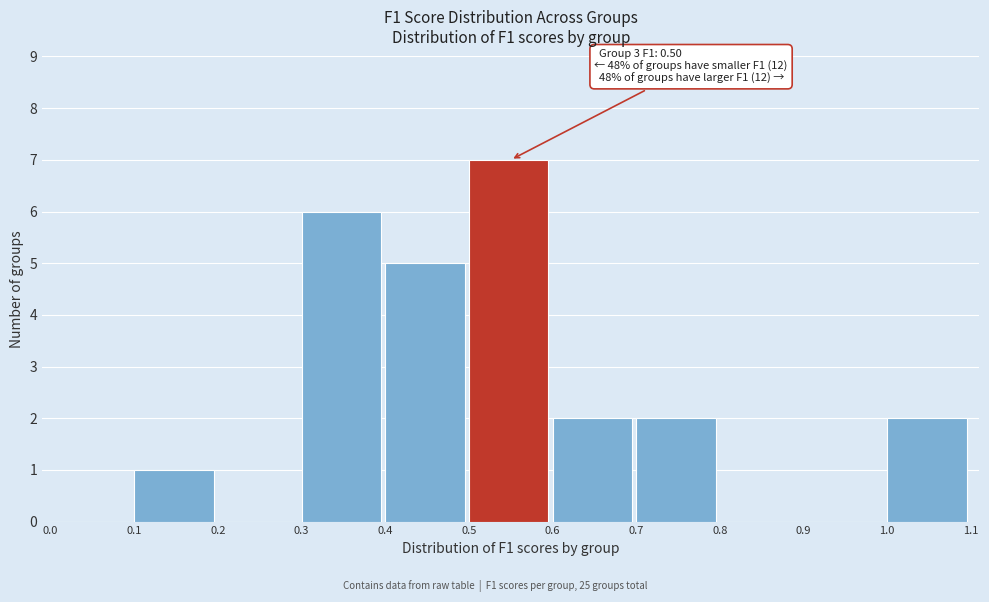

Over which range of the x-axis is the bar tallest?

0.5 to 0.6